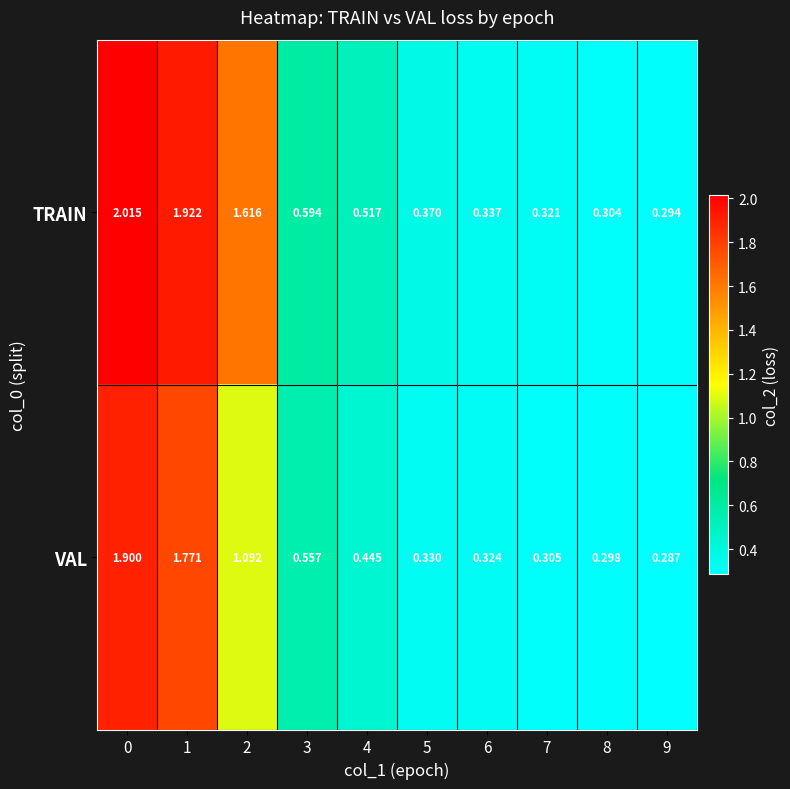

At which category does the chart reach its minimum across all series?

9